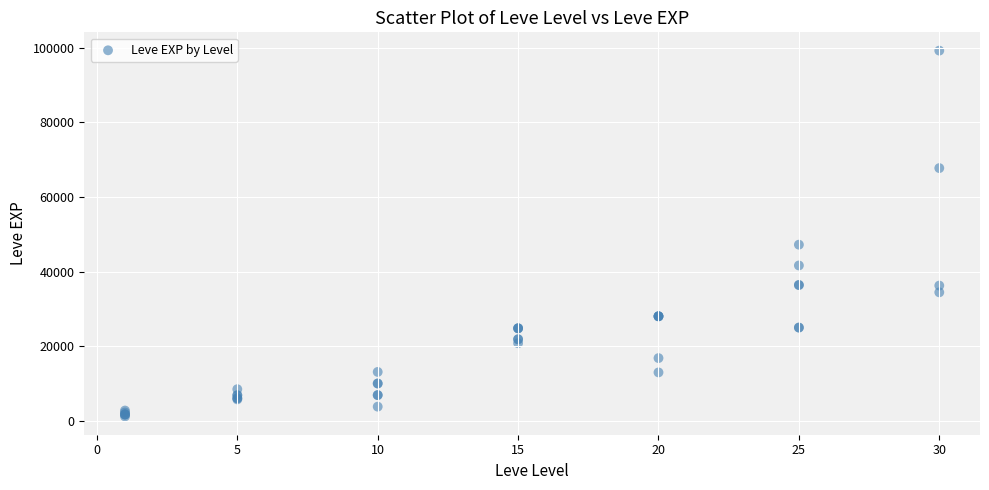

What Y value in the scatter plot is closest to 50190?

47200